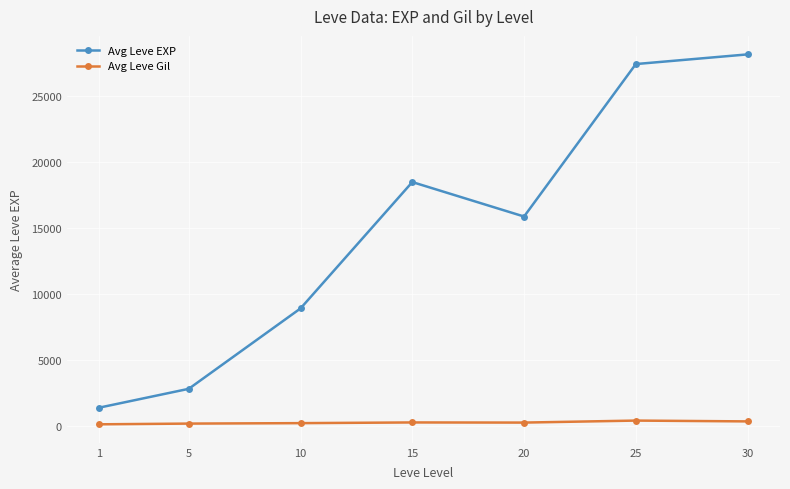

Which series changed the most between 10 and 15?

Avg Leve EXP